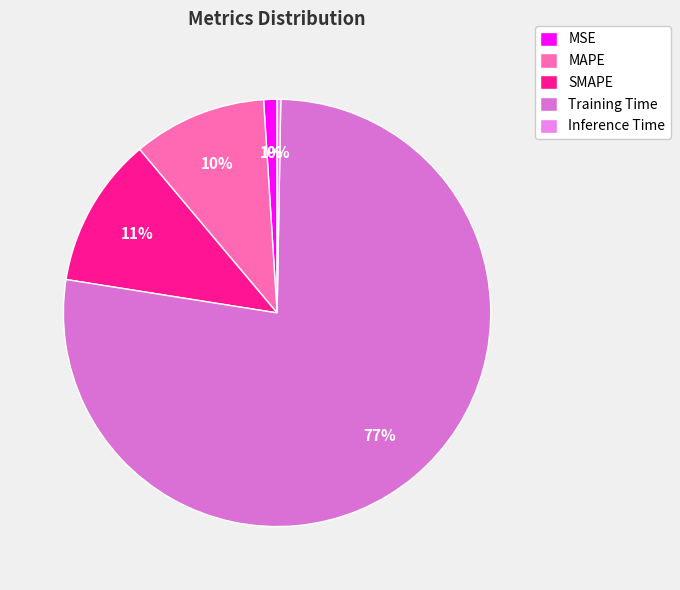

To the nearest percent, what is the difference between the largest and smallest slice percentages?

77%